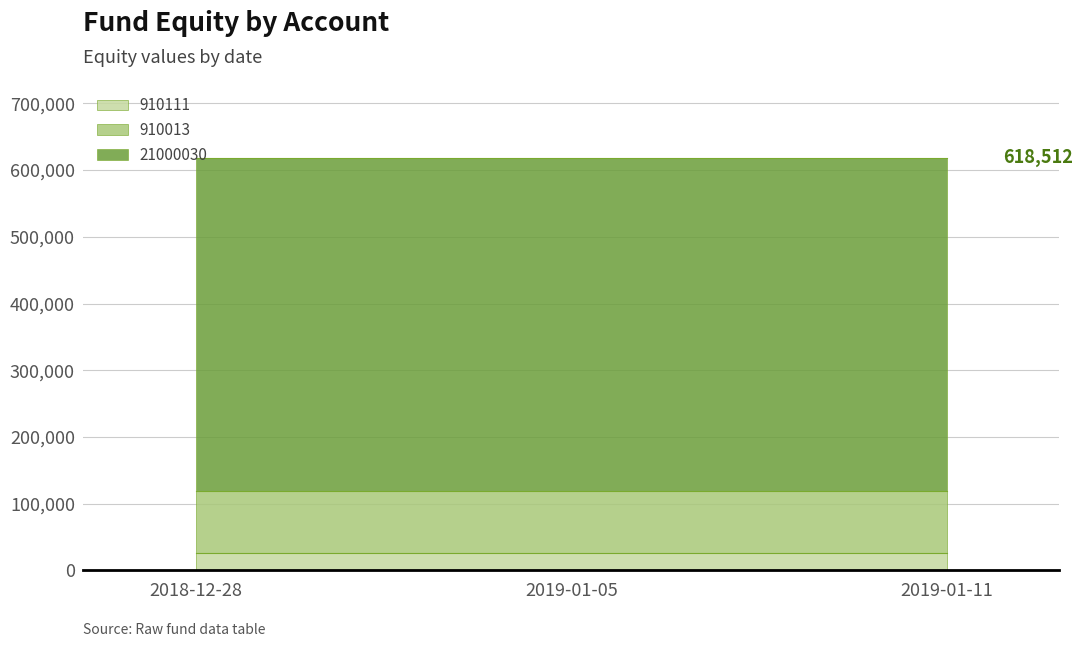

Rank the series at 2018-12-28 from lowest to highest value.

910111, 910013, 21000030